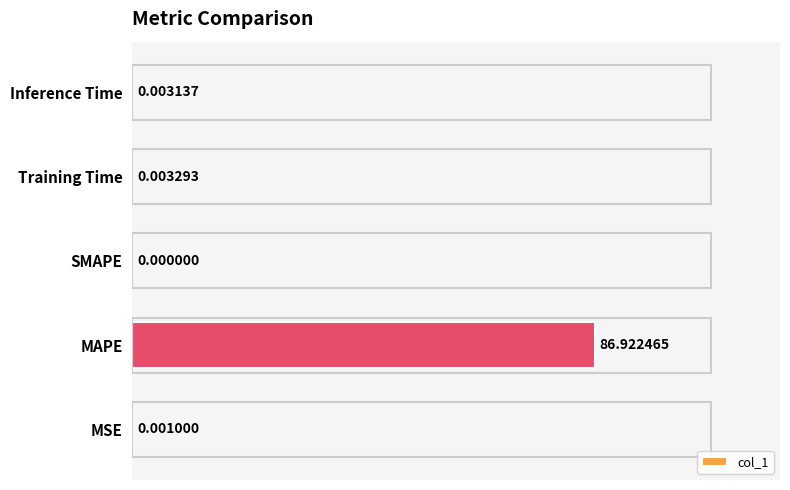

Which label corresponds to the largest value in the chart?

MAPE